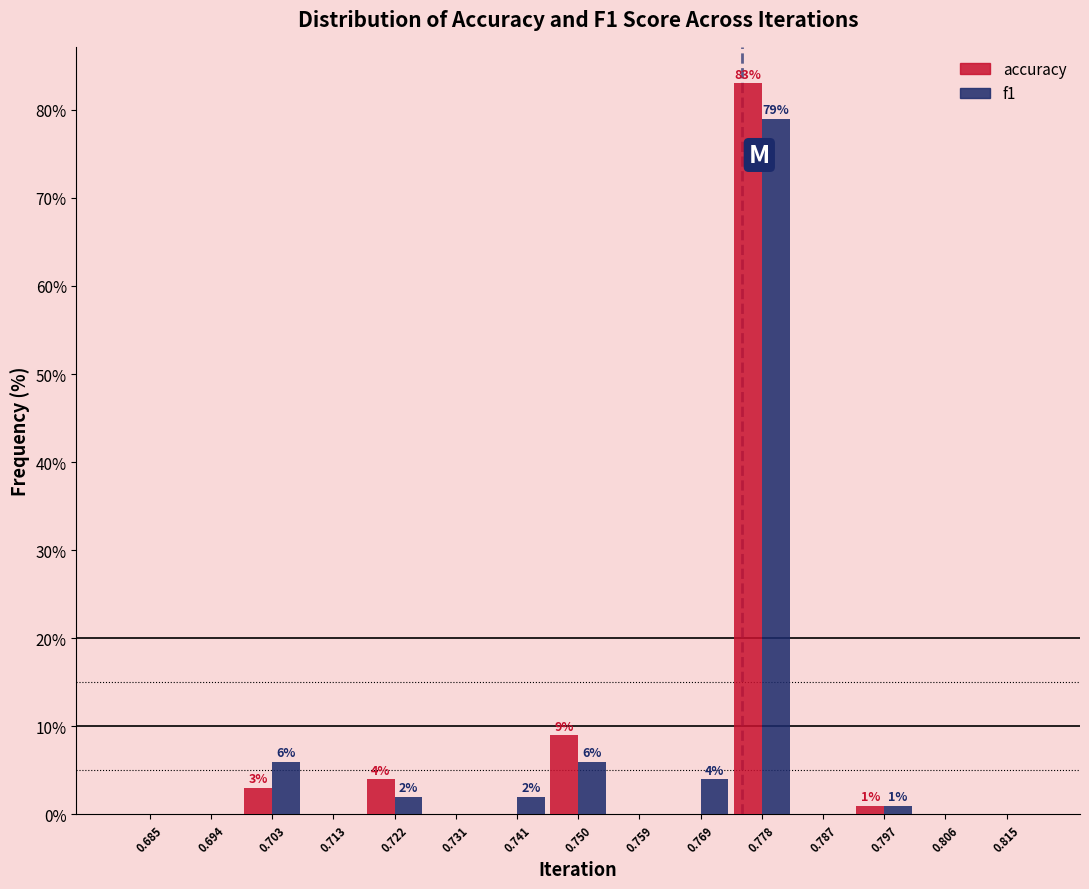

In the accuracy series, which range on the x-axis has the tallest bar?

0.773 to 0.783